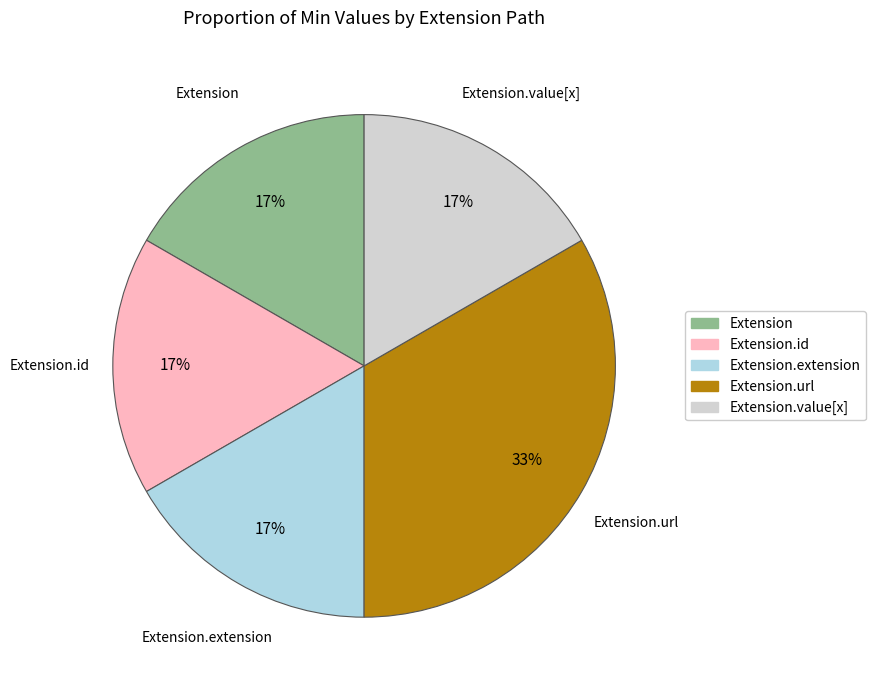

Which slice is the largest?

Extension.url